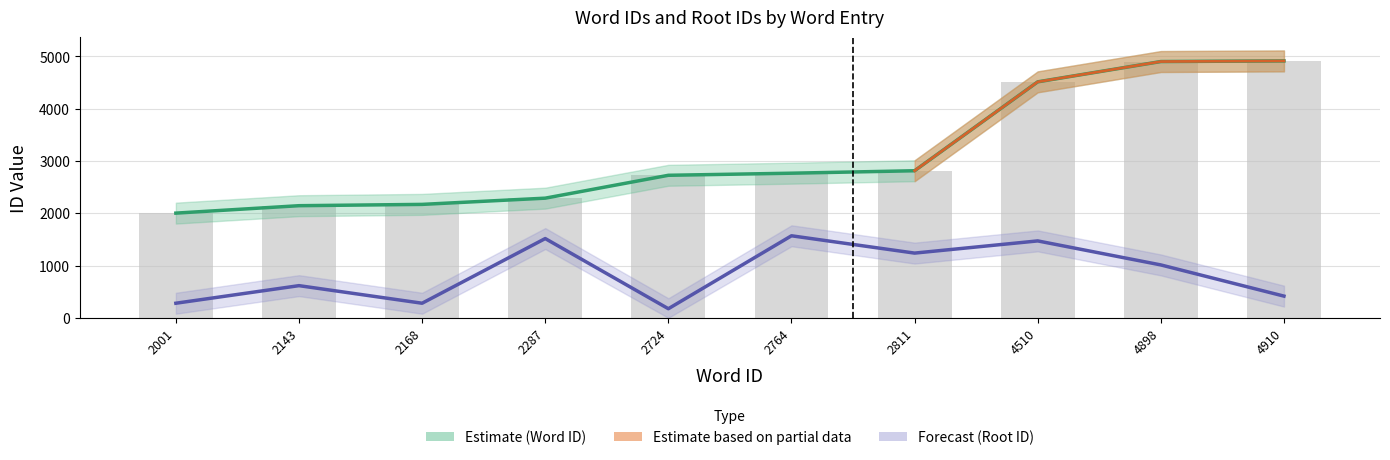

What value does the rootid series have at 2764?

1568